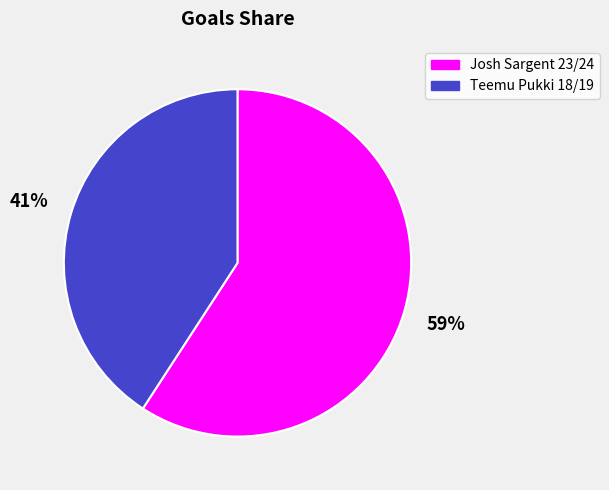

Rank the categories by value from highest to lowest.

Josh Sargent 23/24, Teemu Pukki 18/19